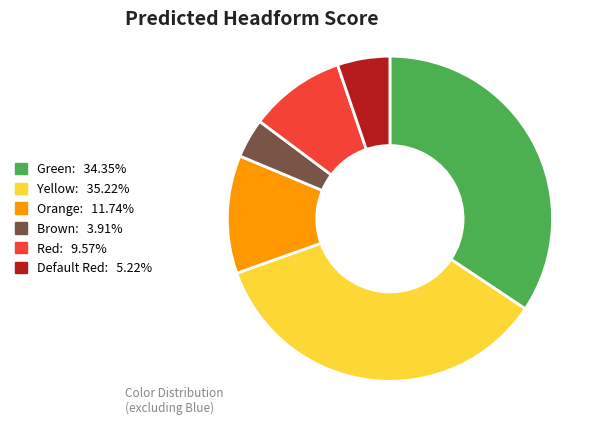

Between Red and Brown, which is larger?

Red